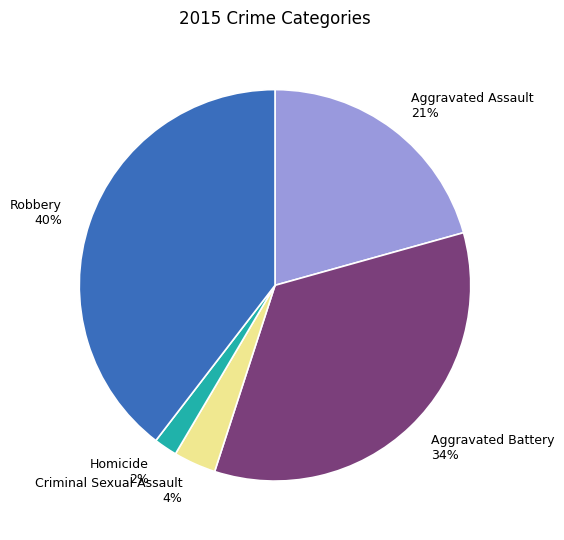

To the nearest percent, what is the difference between the largest and smallest slice percentages?

38%